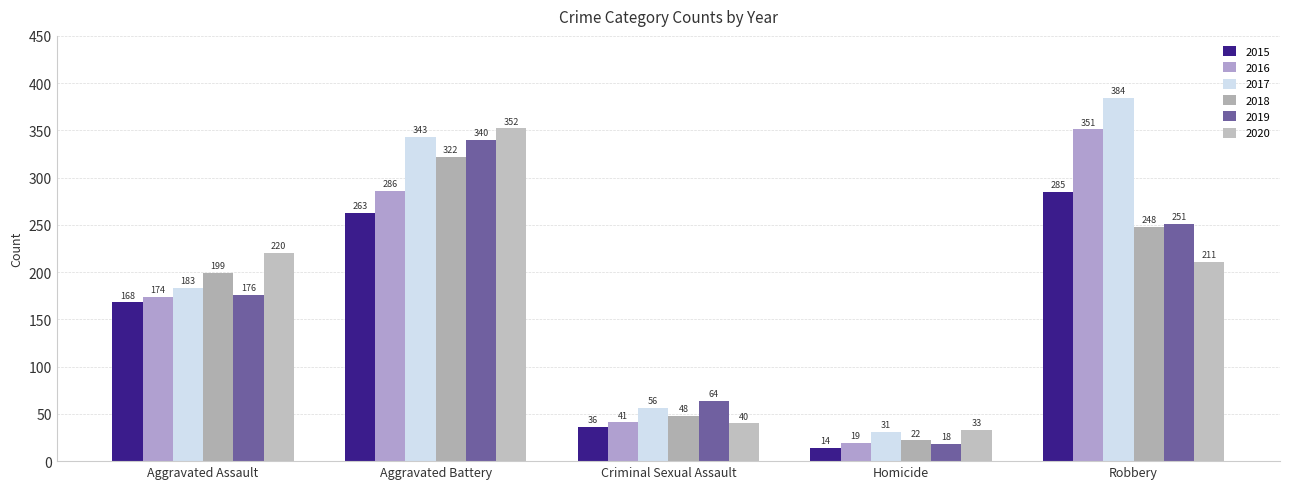

Where is 2019 nearest to the value 179?

Aggravated Assault